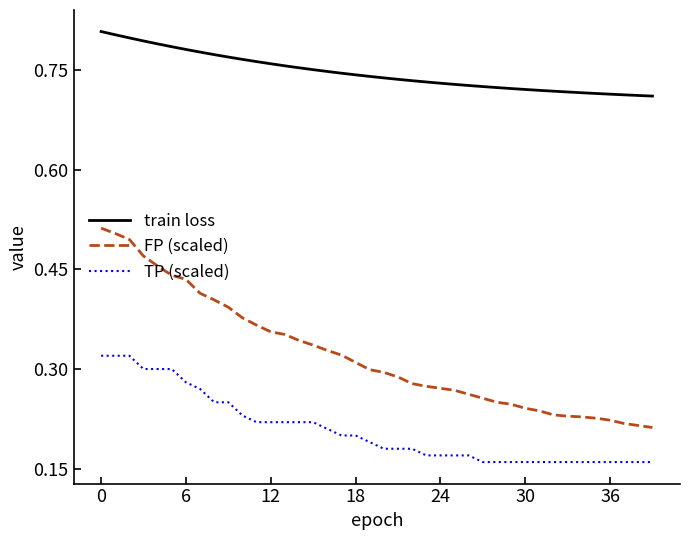

Which series has the largest total across all categories?

train loss